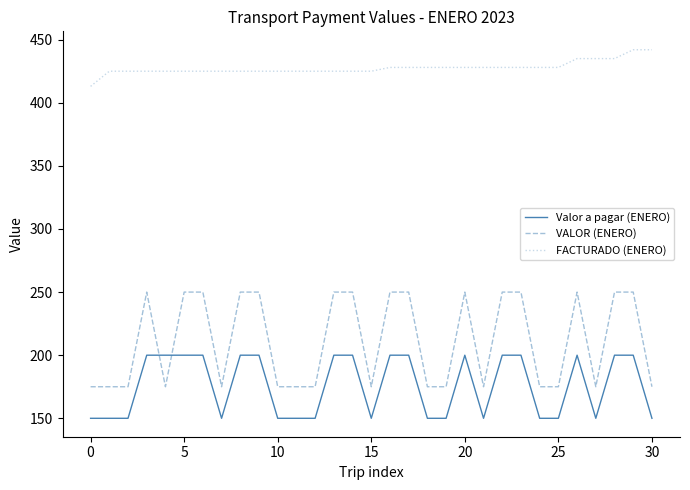

Count the FACTURADO (ENERO) values in the range 425 to 428.

25